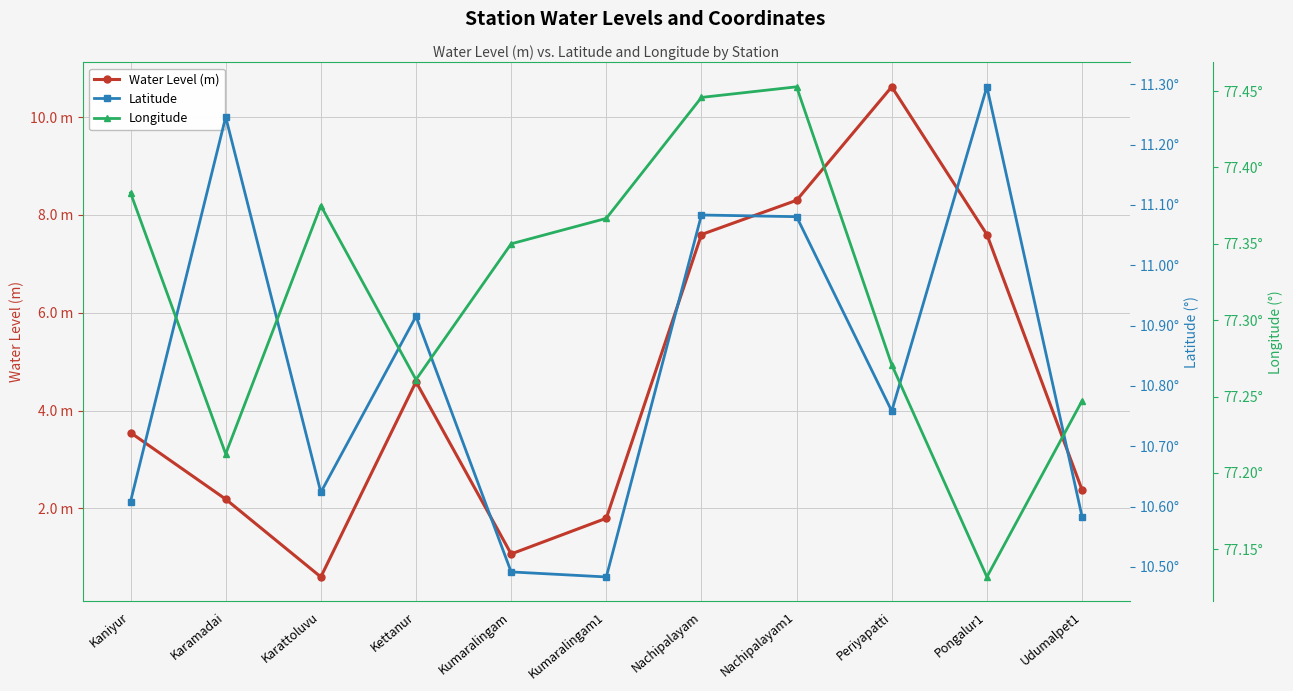

The value of Water Level (m) at Kettanur is 7.6. True or false?

False